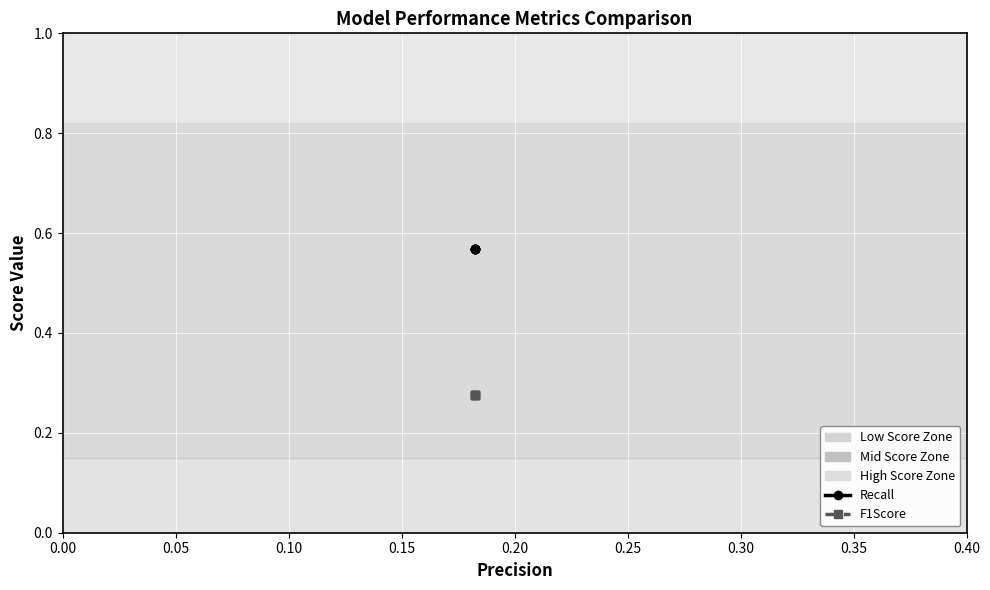

Which series has the largest range (max minus min)?

Recall